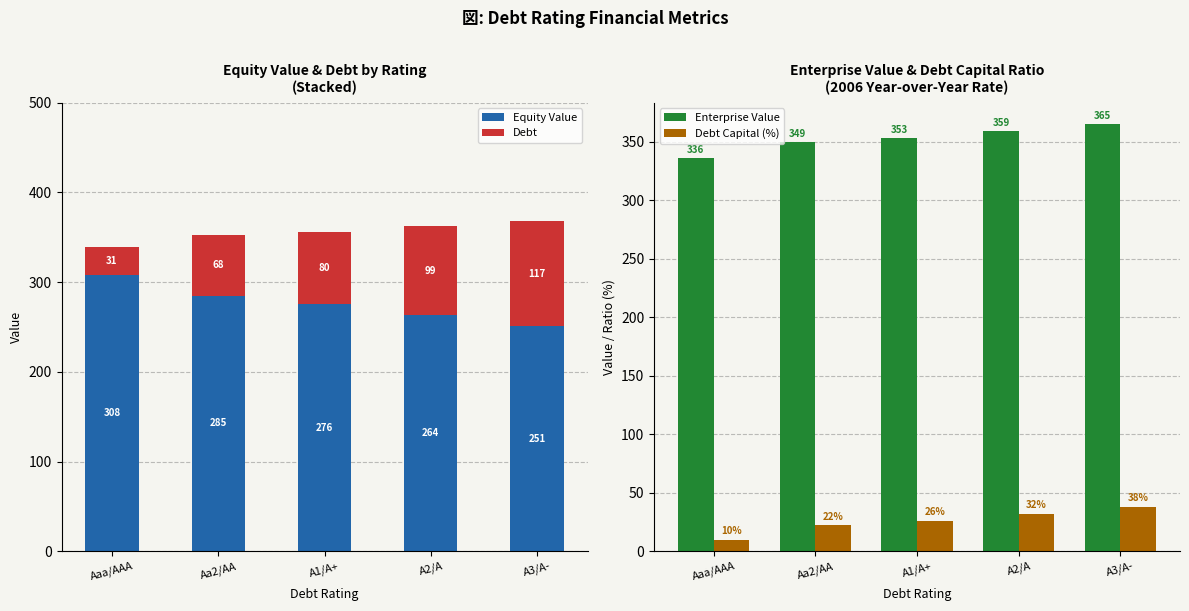

What is the sum of the Enterprise Value values at Aa2/AA and Aaa/AAA?

685.4